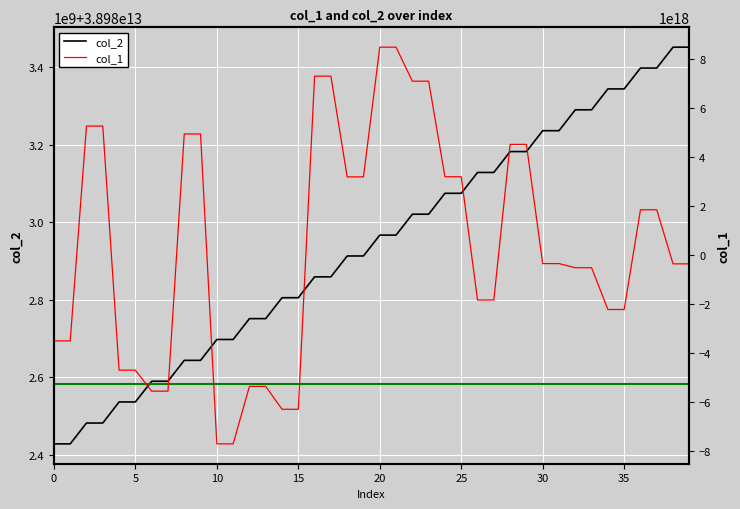

What is the spread (max minus min) of values at 11?

7717091378357570560